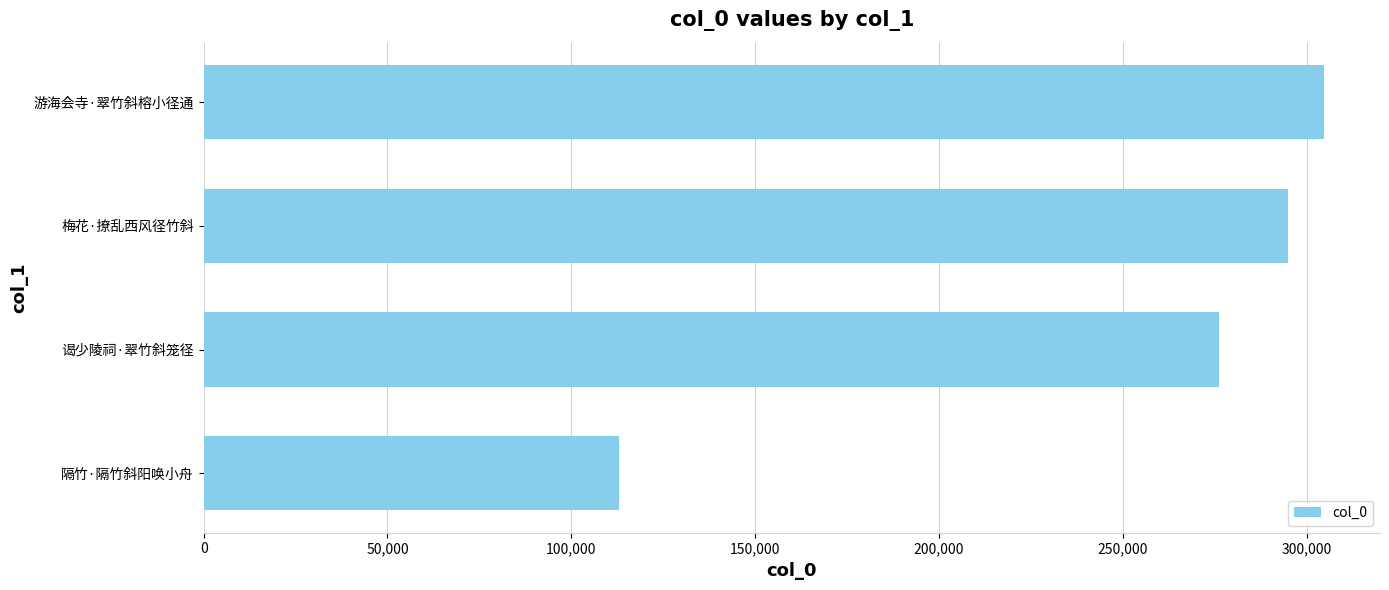

What is the minimum value shown in the chart?

113064